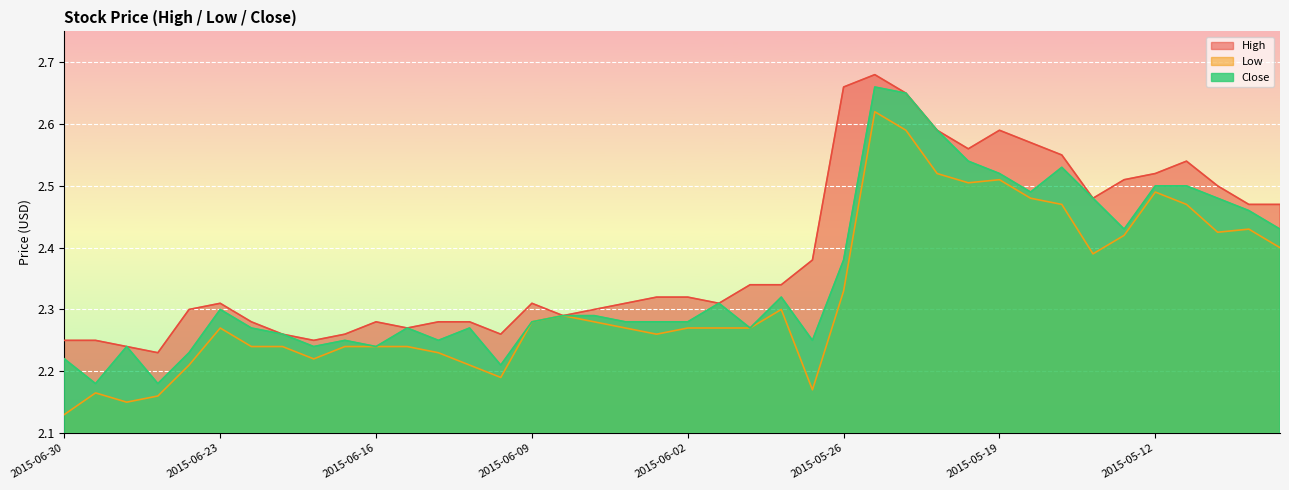

At which category does Close reach its first local peak?

2015-06-26